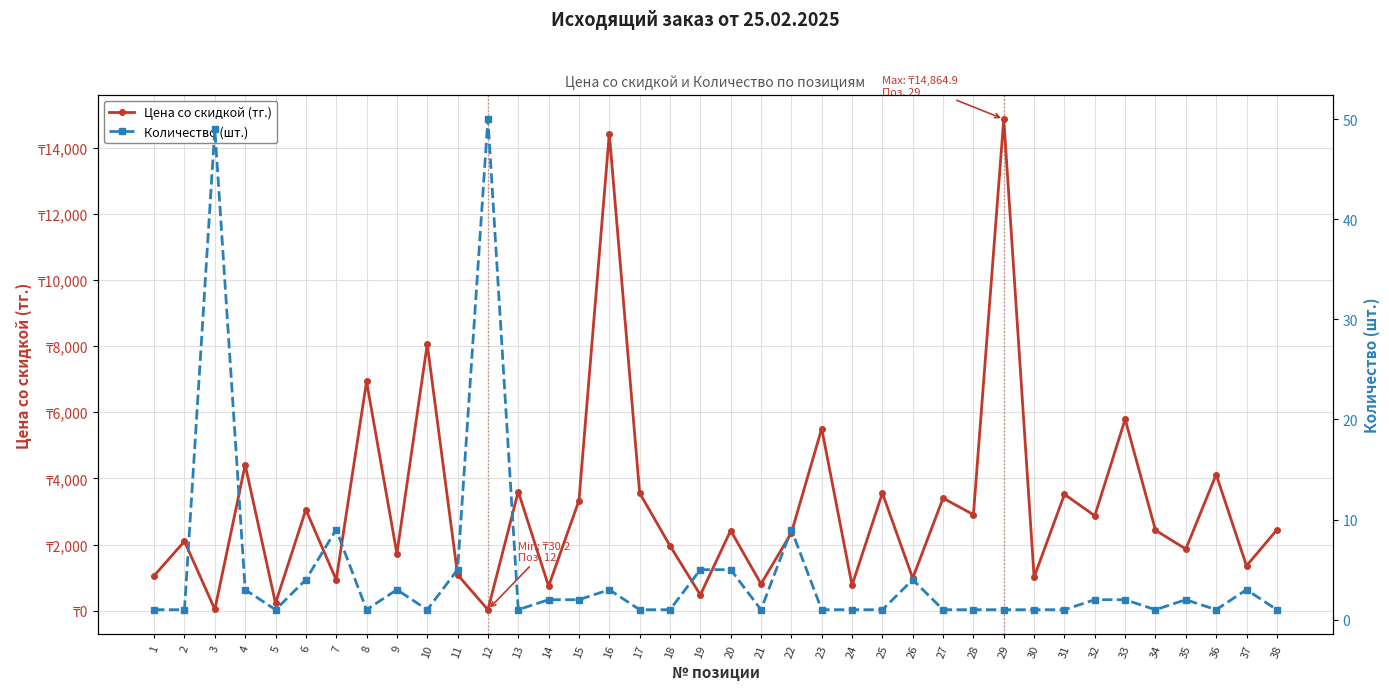

True or false: Количество (шт.) has a value of 1.0 at 29.

True